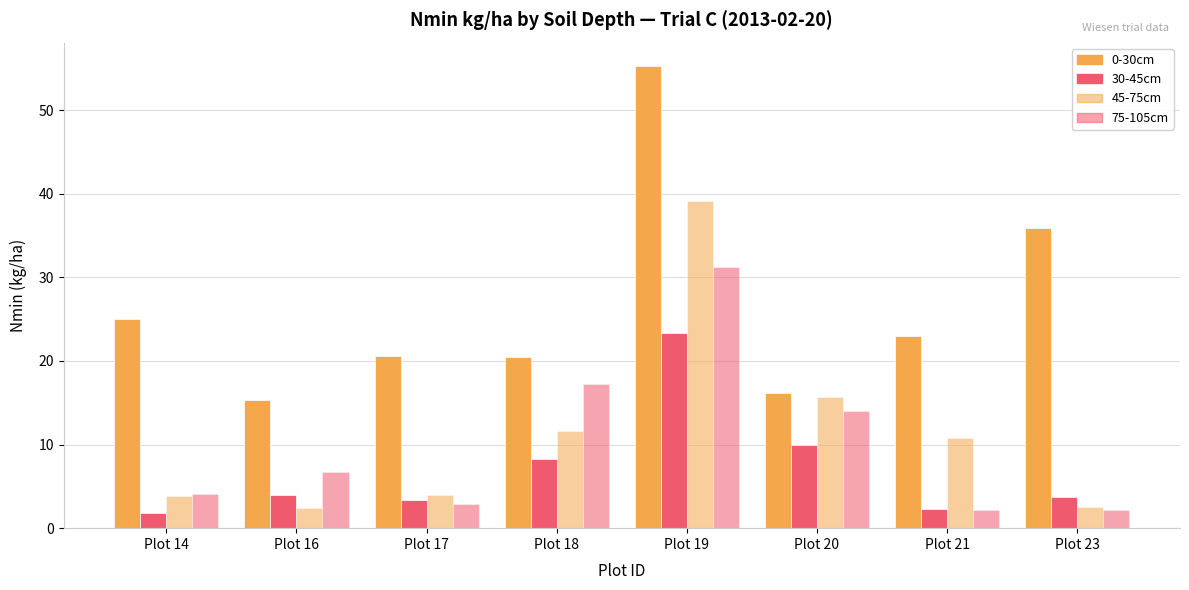

Count the number of categories in the chart.

8